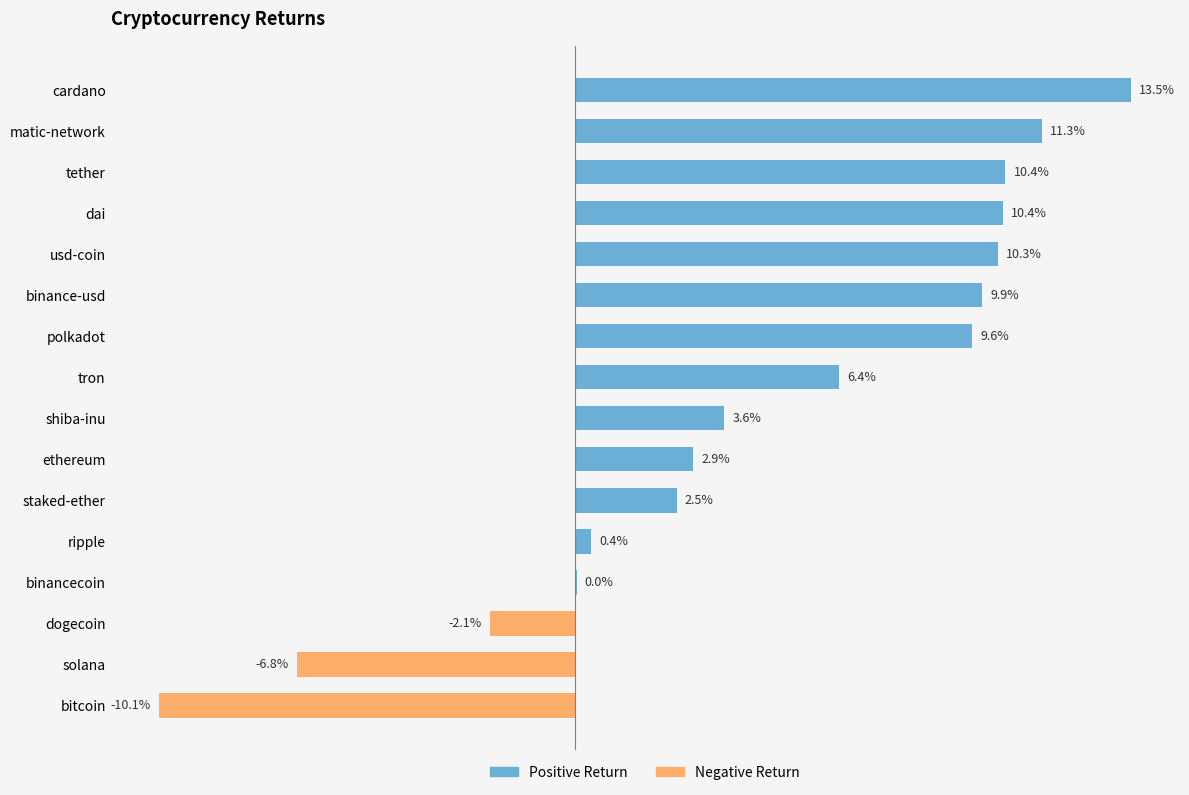

List the labels in order of value, largest first.

cardano, matic-network, tether, dai, usd-coin, binance-usd, polkadot, tron, shiba-inu, ethereum, staked-ether, ripple, binancecoin, dogecoin, solana, bitcoin